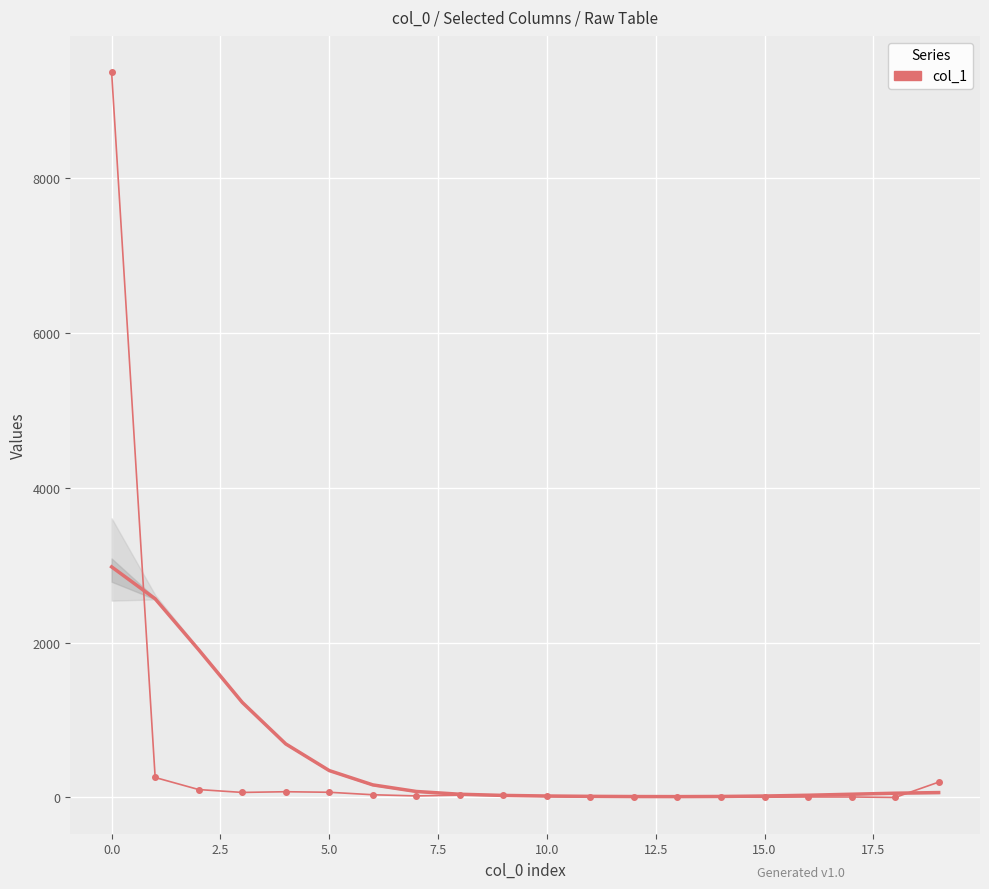

What is the difference between the values at 10 and 15?

11